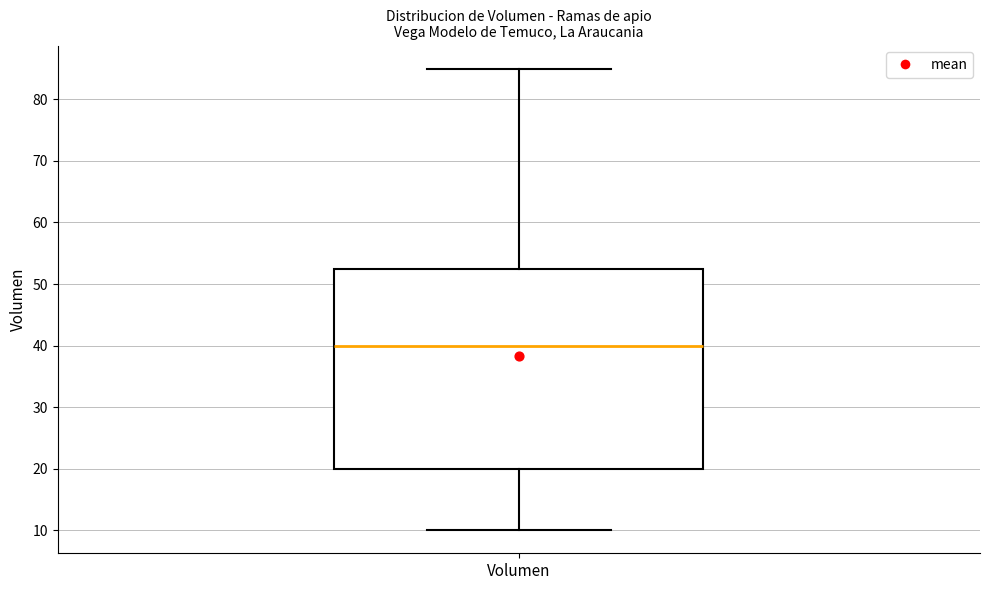

Read this box plot against the y-axis: the position of the median line, the range covered by the box, and the ends of both whiskers. The values are not printed on the chart, so give them approximately, as read against the axis.

median 40, box 20 to 53, whiskers 10 to 85